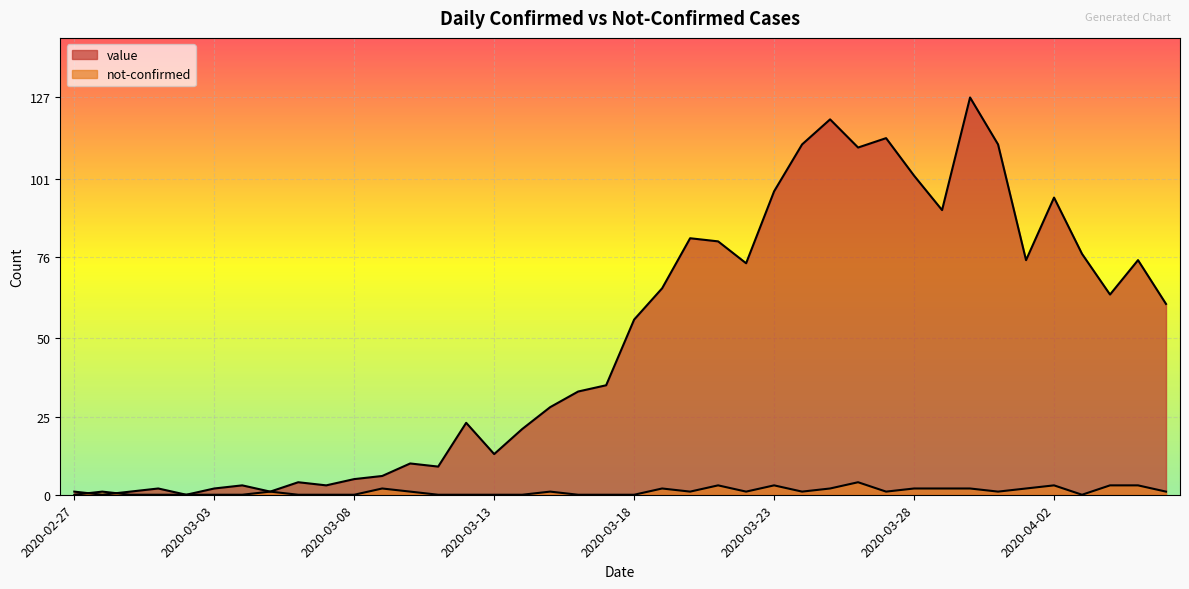

Rank the series by their maximum value, from highest to lowest.

value, not-confirmed